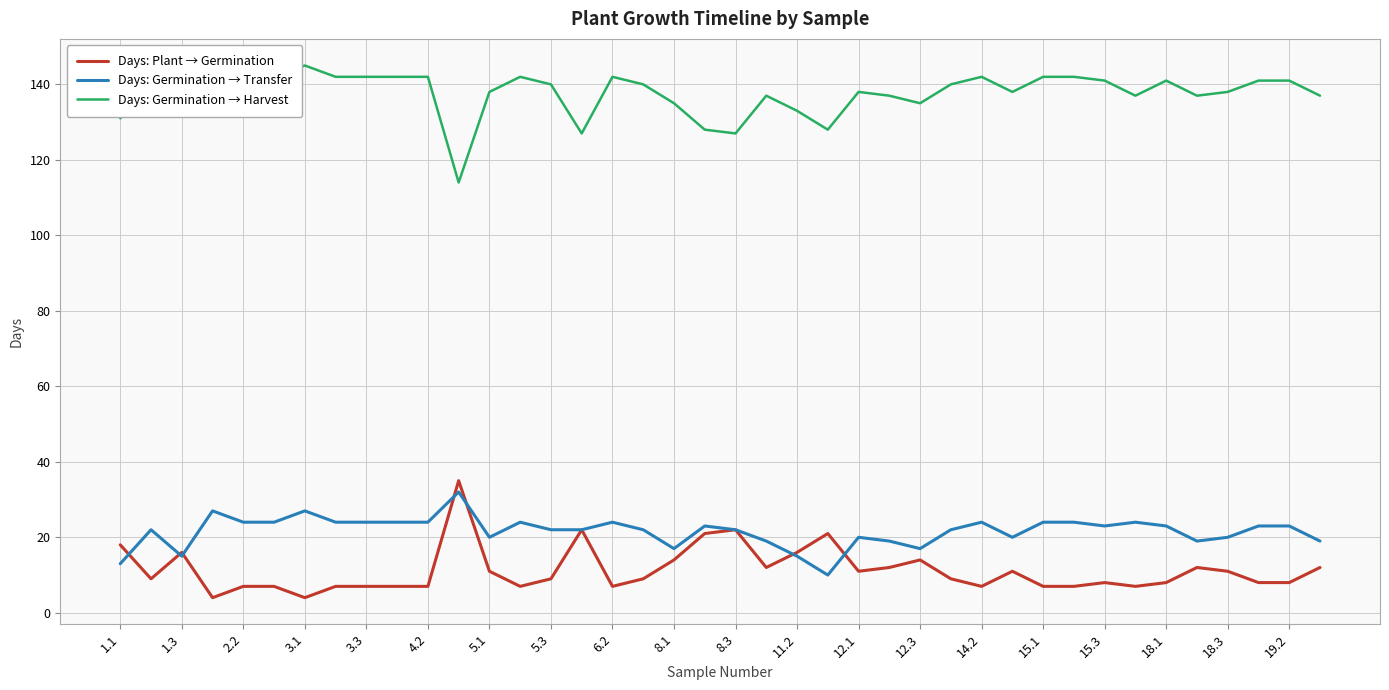

Does the chart display data point markers on the line(s)?

No